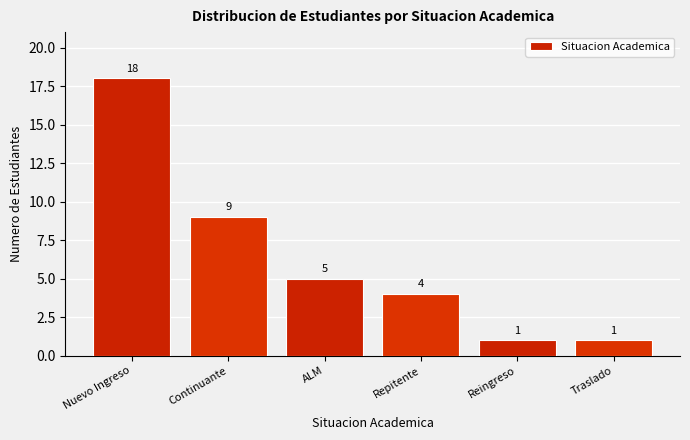

Reading left to right, what are all the values shown in this chart?

18	9	5	4	1	1